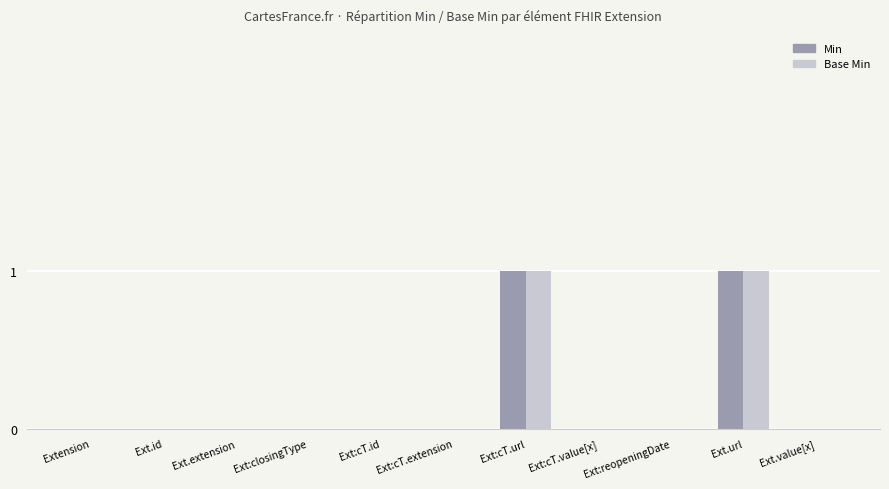

The Base Min series shows 0 at Ext.value[x]. True or false?

True